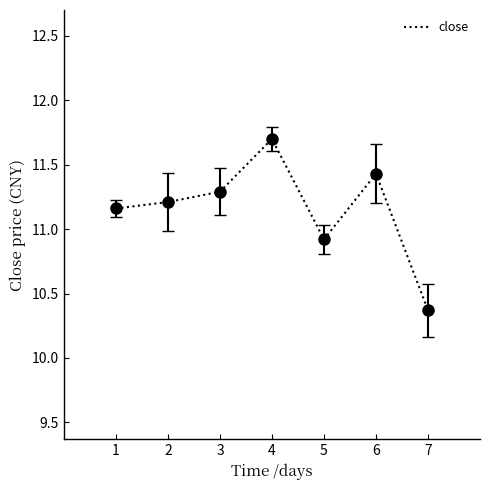

Where is the first local maximum?

4